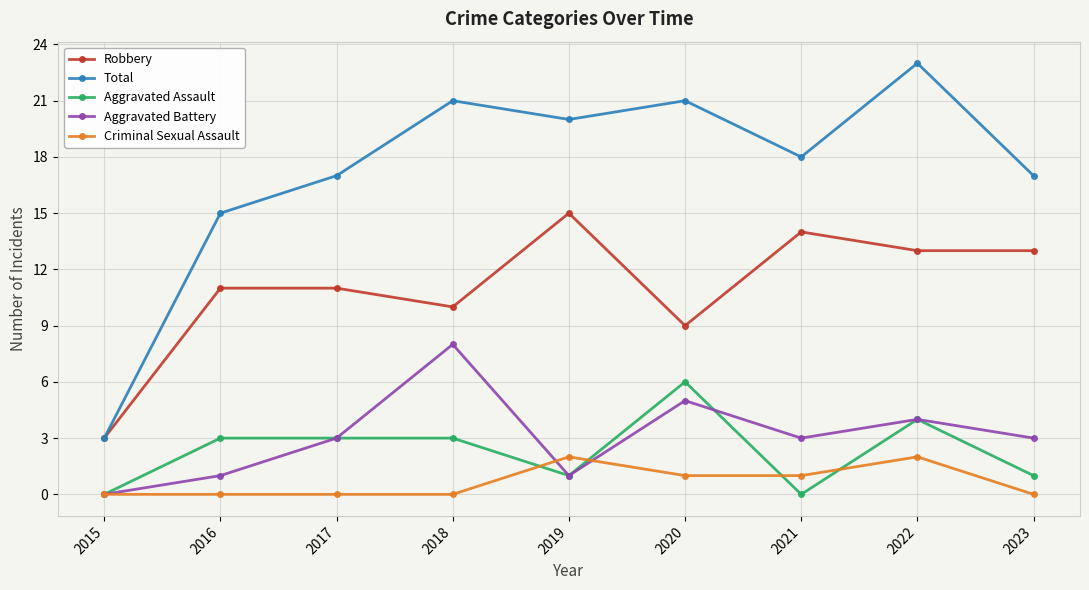

What is the difference between the Robbery values at 2020 and 2018?

1